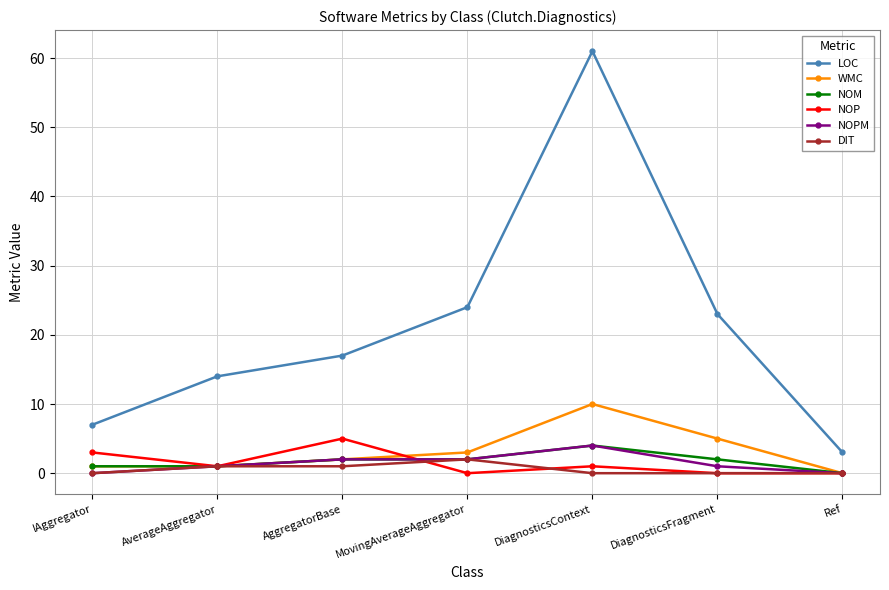

What is the value of the LOC point at the 2nd from the left?

14